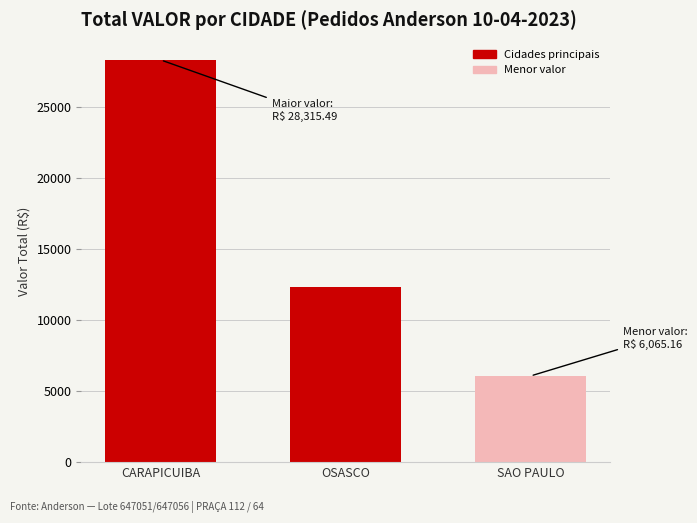

At which category does the chart reach its peak across all series?

CARAPICUIBA